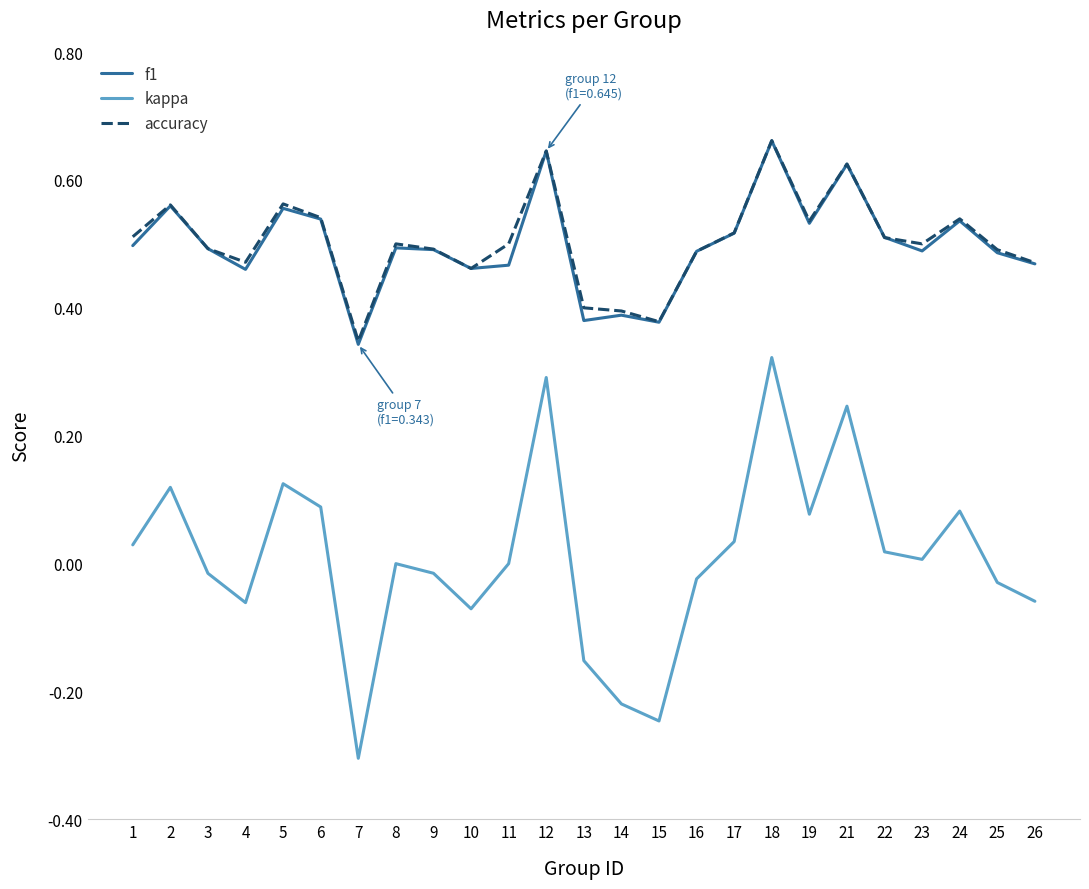

How many categories are shown in the chart?

25